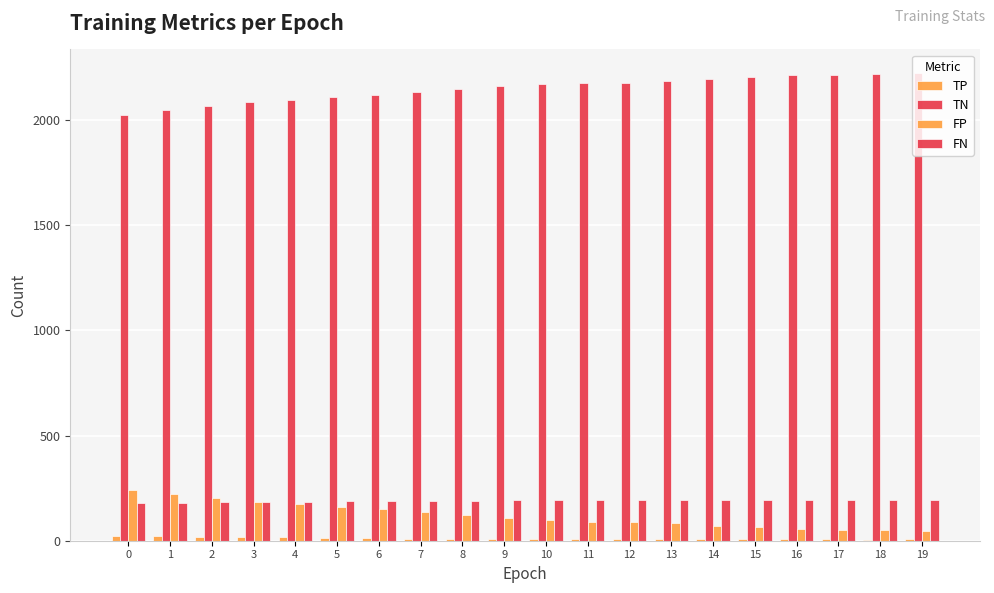

Rank the categories by FP value from highest to lowest.

0, 1, 2, 3, 4, 5, 6, 7, 8, 9, 10, 11, 12, 13, 14, 15, 16, 17, 18, 19